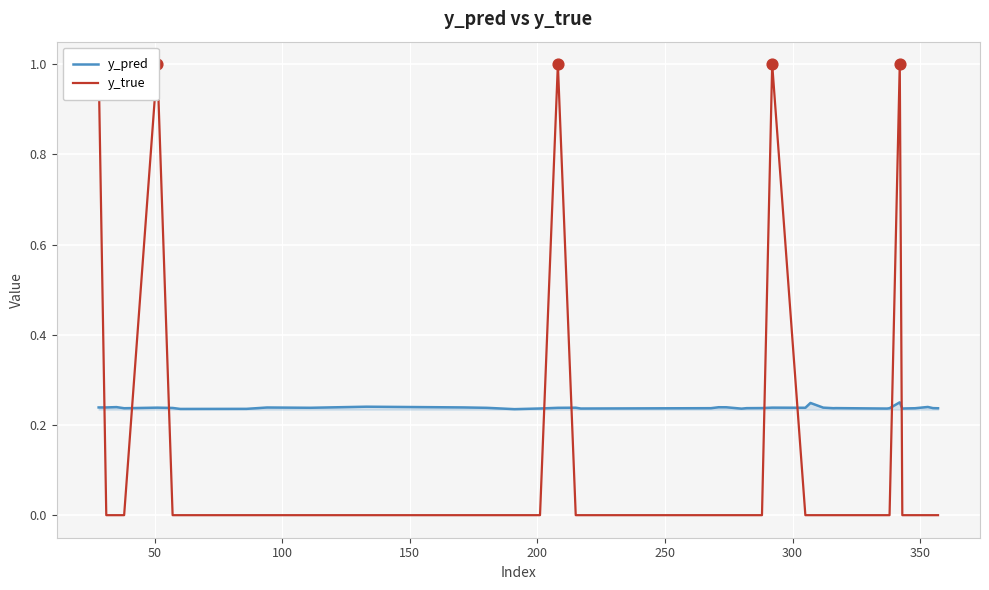

Is the value of y_true at 300 greater than the value of y_pred at 16?

No